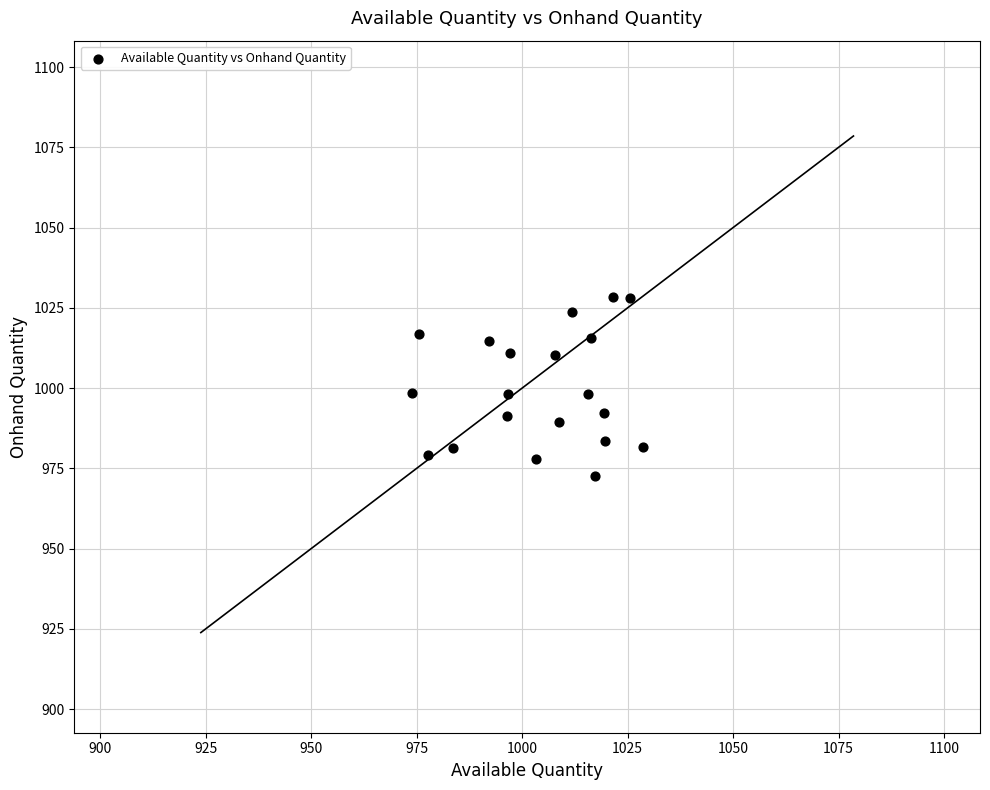

What is the range of Y values (max minus min)?

55.6